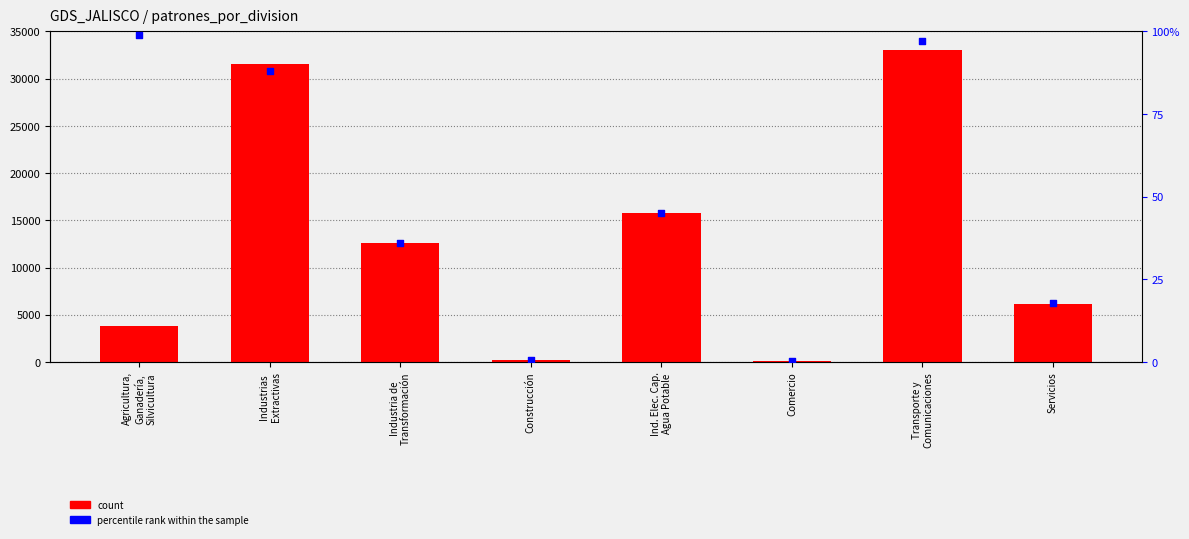

What is the total value across all series at Agricultura,
Ganadería,
Silvicultura?

3883.0